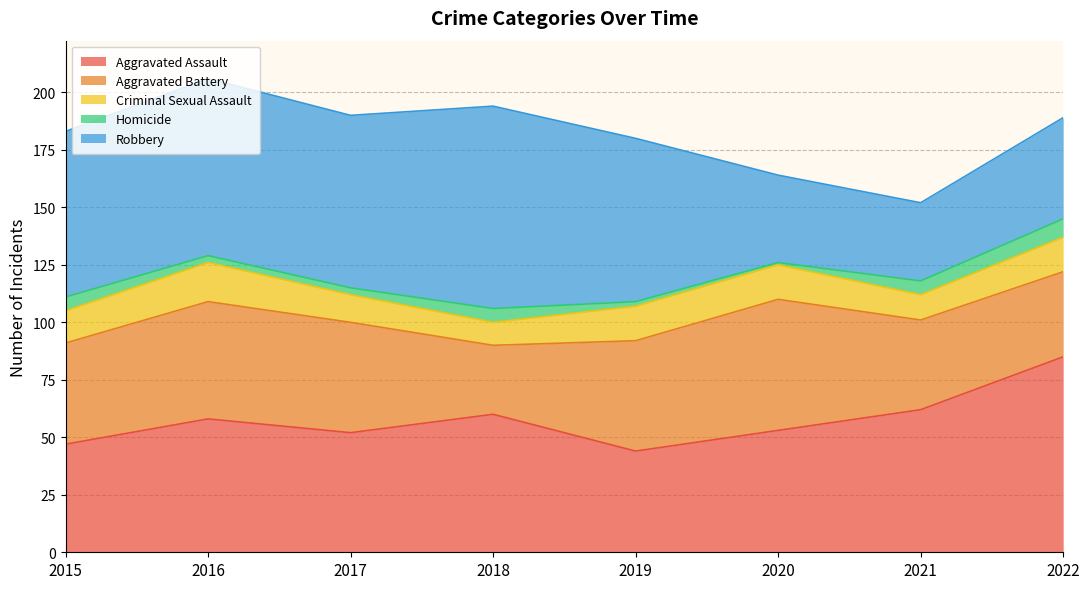

What are all the series names shown in the legend?

Aggravated Assault, Aggravated Battery, Criminal Sexual Assault, Homicide, Robbery